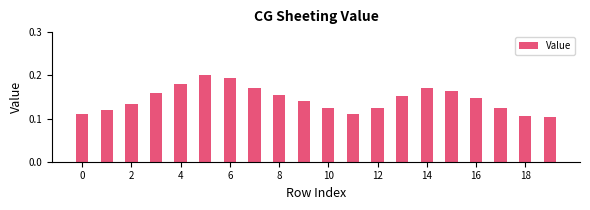

How many values are between 0 and 1?

20